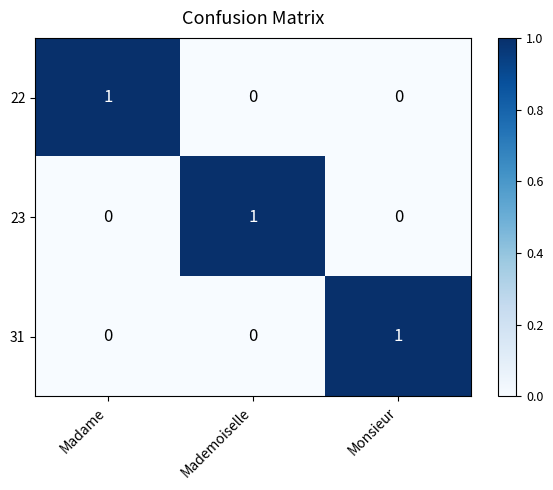

True or false: 31 has a value of 0 at Mademoiselle.

True